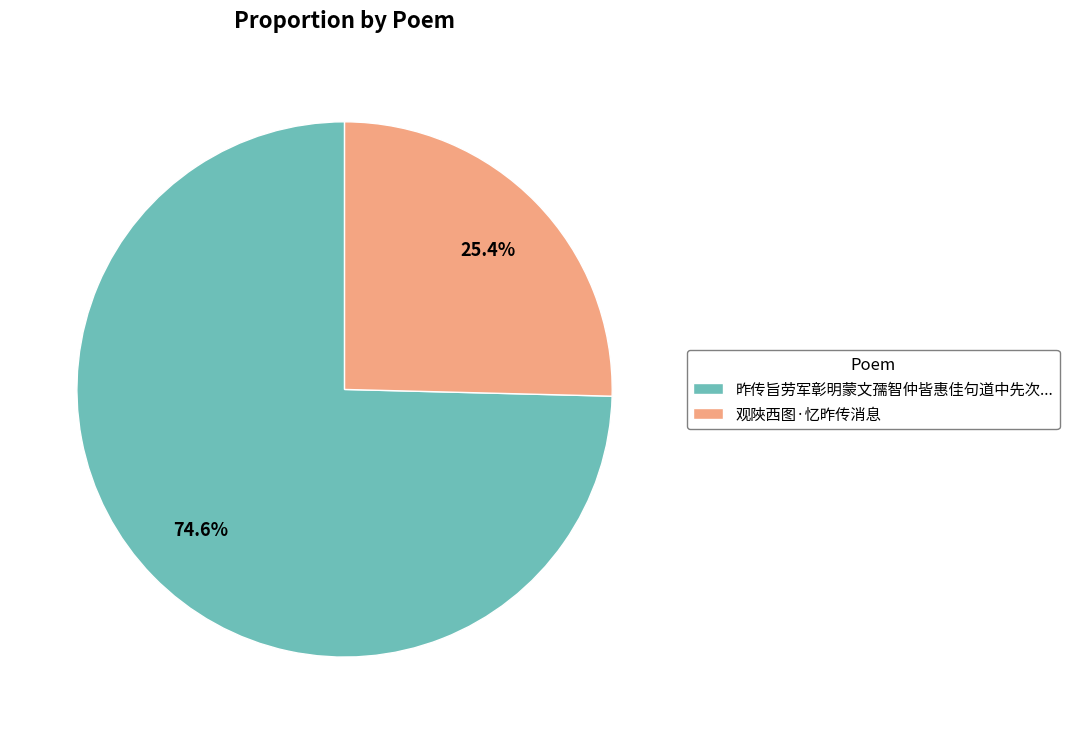

Count the number of slices in the pie.

2